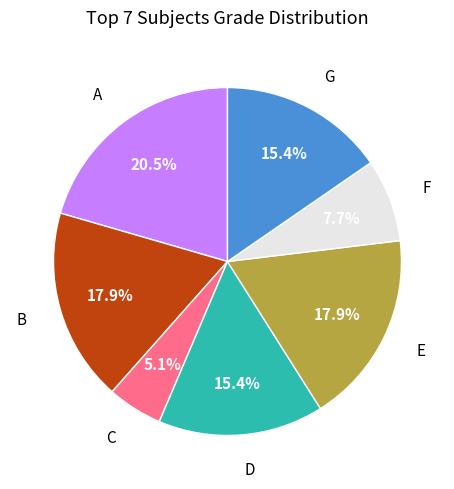

Is there a majority slice in this chart?

No